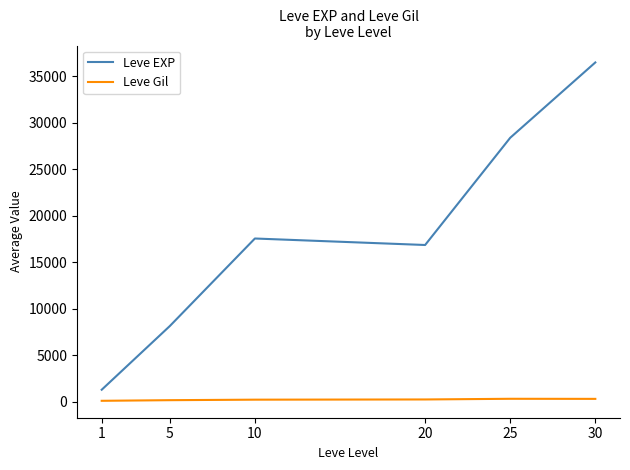

The Leve EXP series shows 36492.5 at 30. True or false?

True